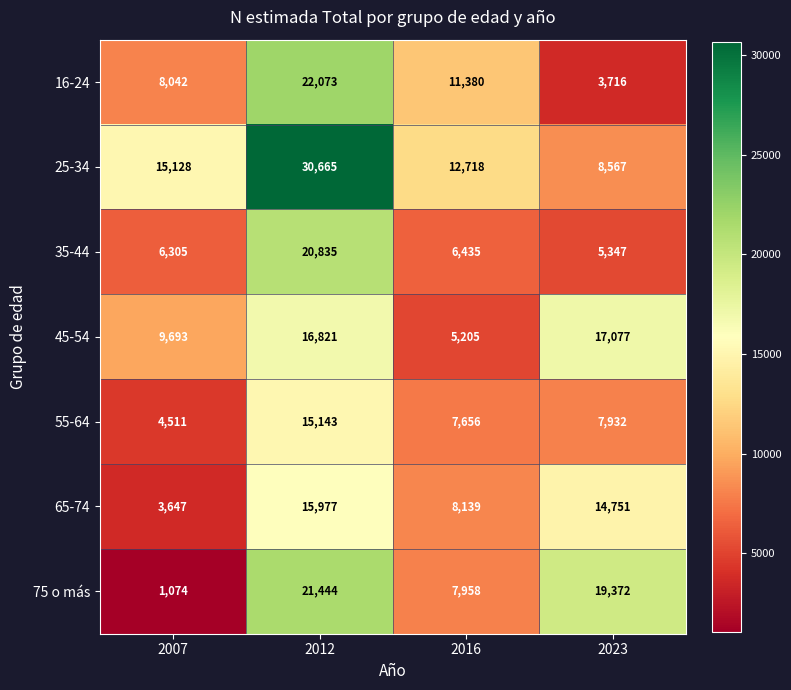

What is the difference between the 25-34 values at 2016 and 2007?

2410